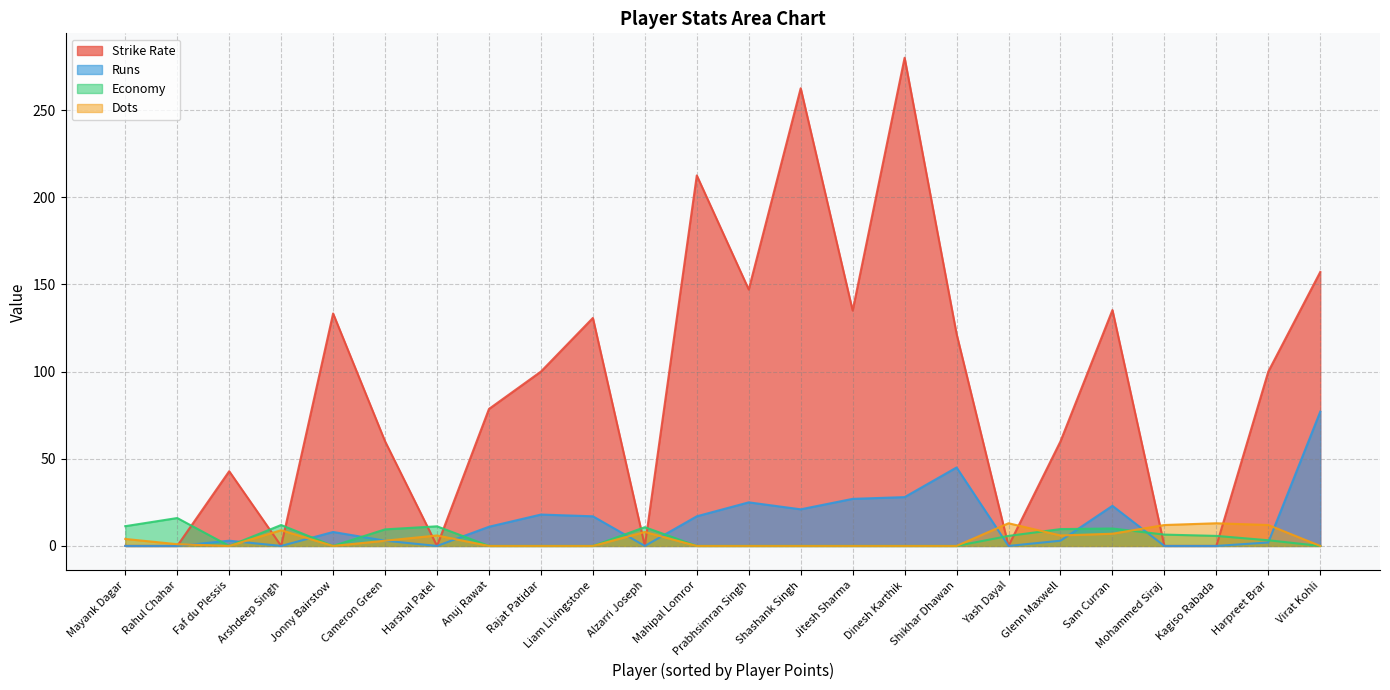

What is the difference between the maximum and minimum values in the Runs series?

77.0